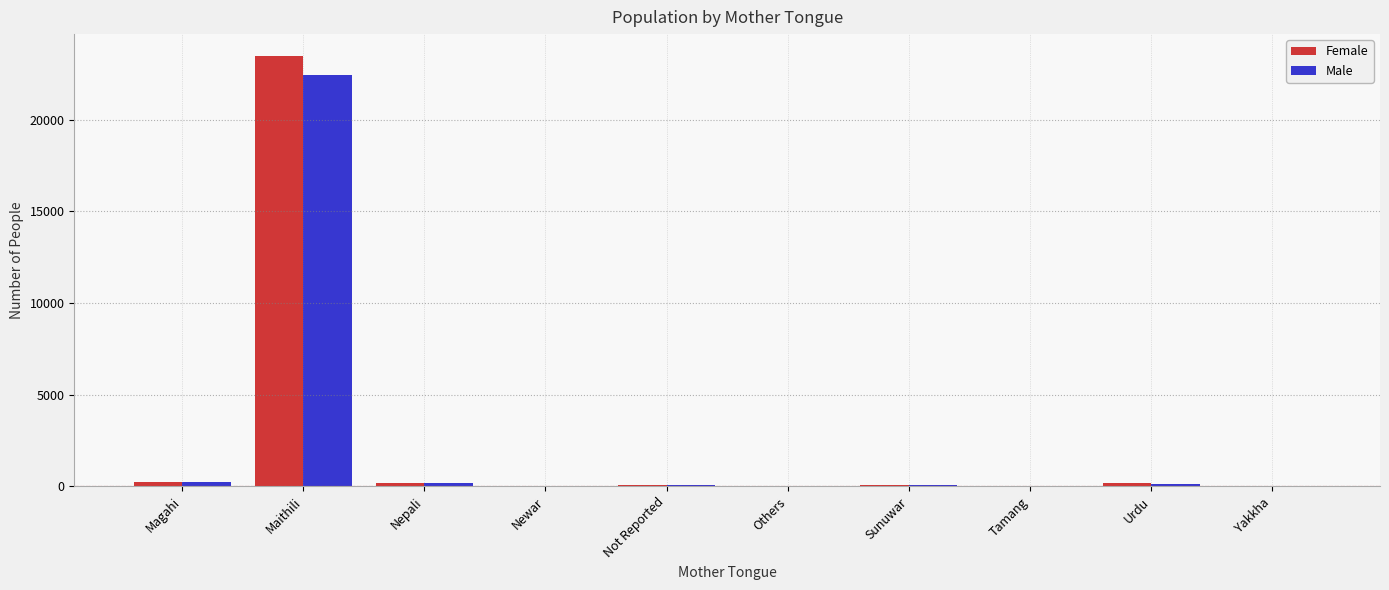

Which category has the highest value in the Male series?

Maithili